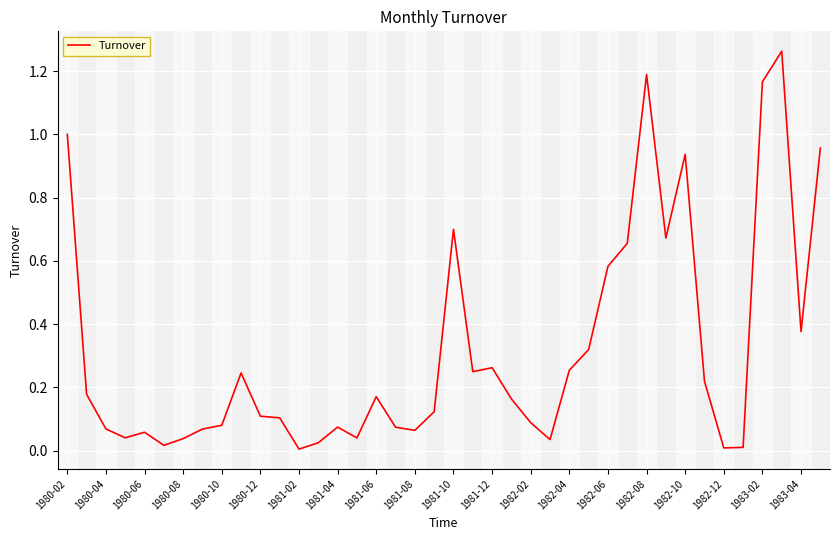

Is this an area chart (filled region under the line)?

No